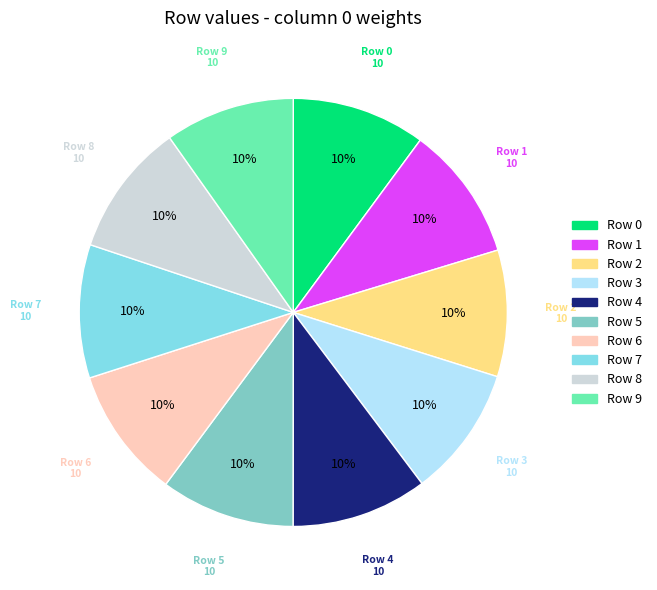

How many slices are in this pie chart?

10